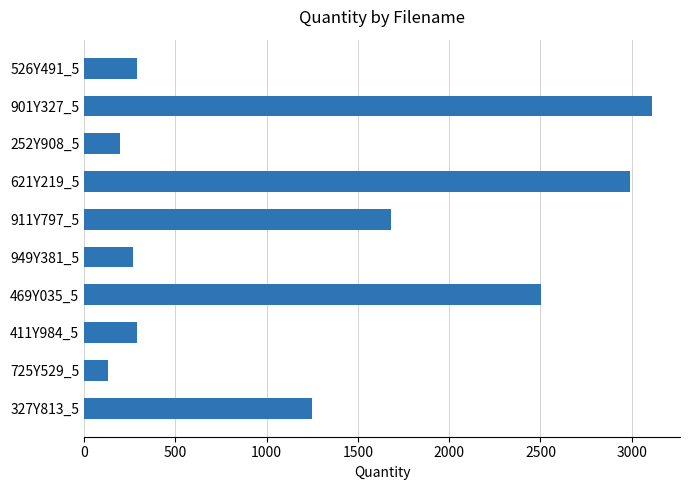

Where is the data nearest to the value 1620?

911Y797_5